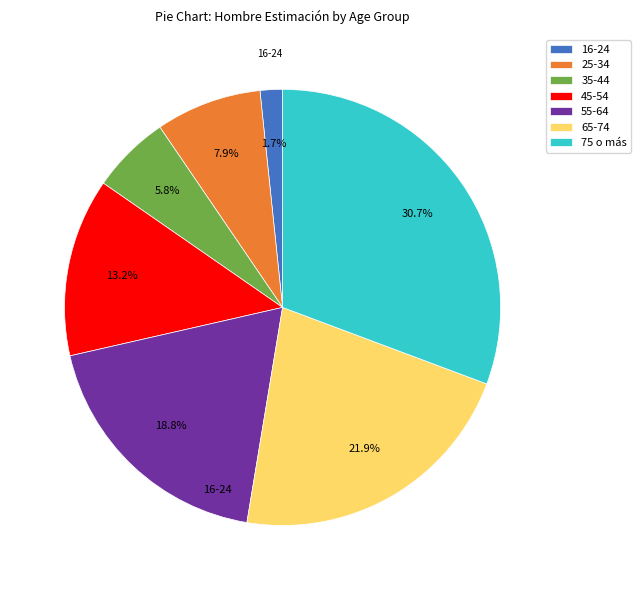

Count the number of slices in the pie.

7